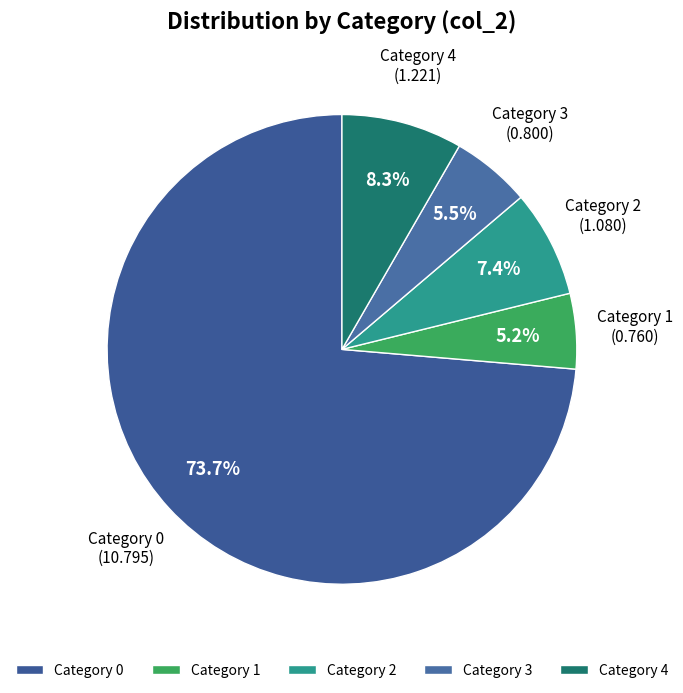

What portion of the pie excludes Category 3?

94.5%